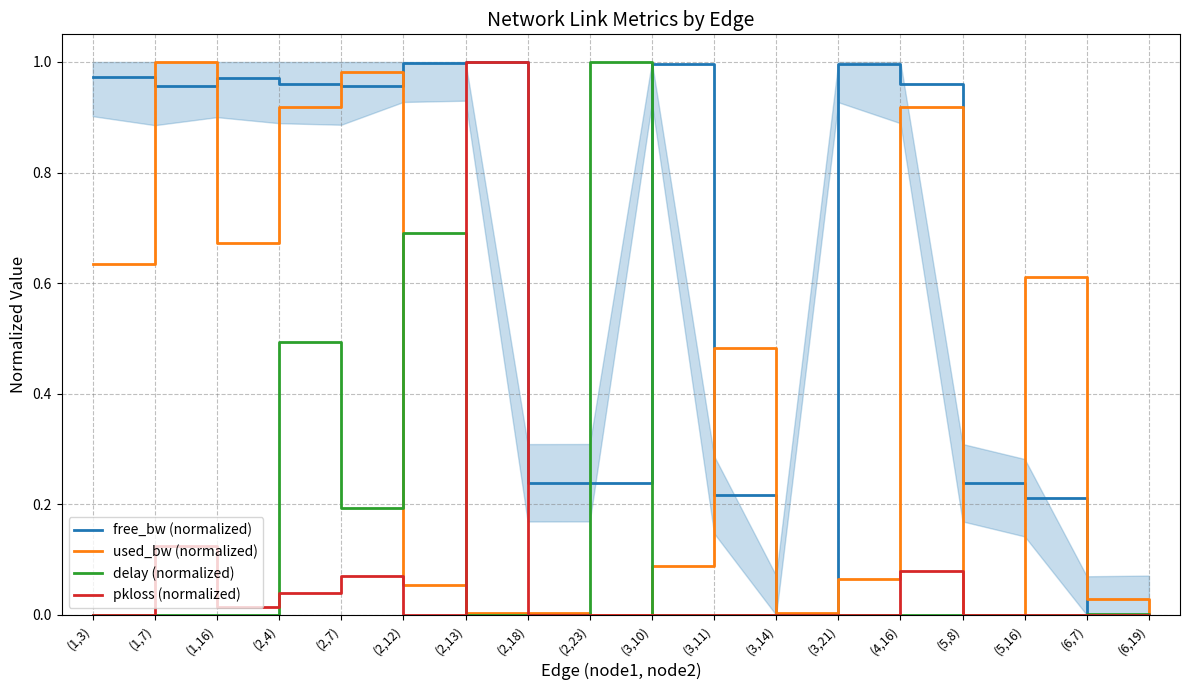

Does the chart have visible grid lines?

Yes